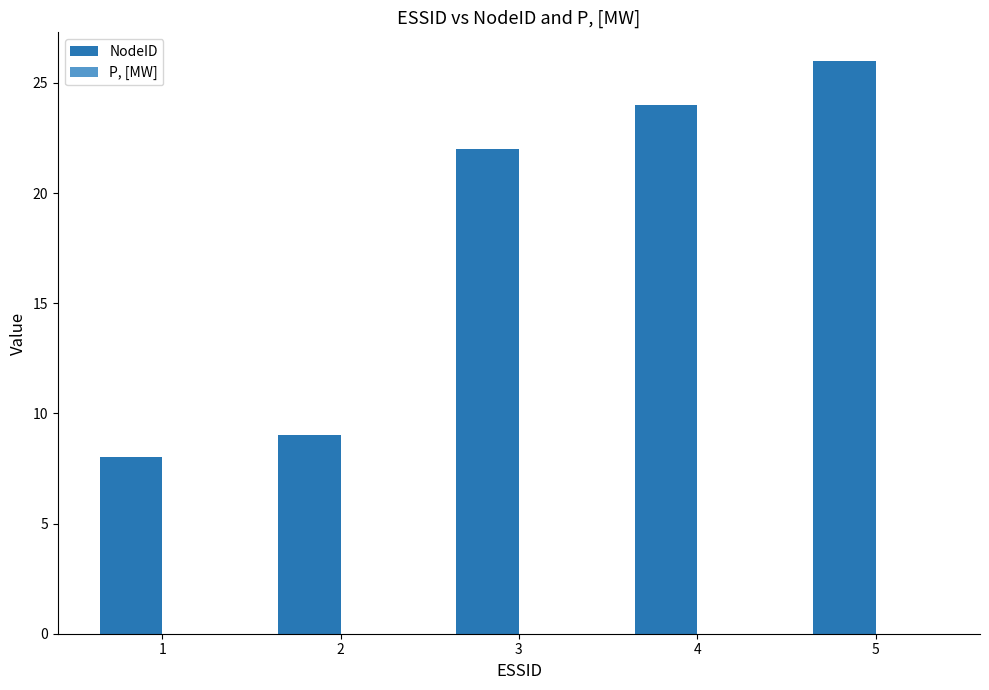

At which label is the value closest to 17?

3